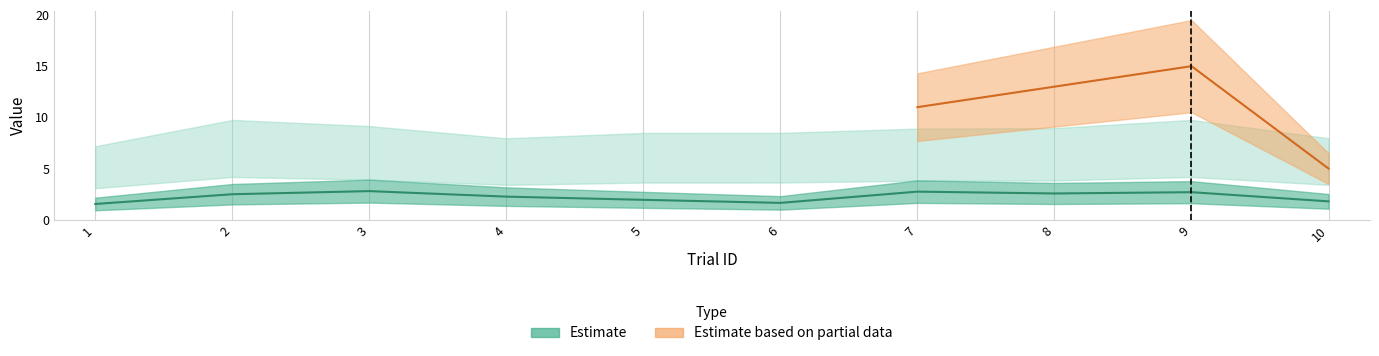

Does the chart display data point markers on the line(s)?

No